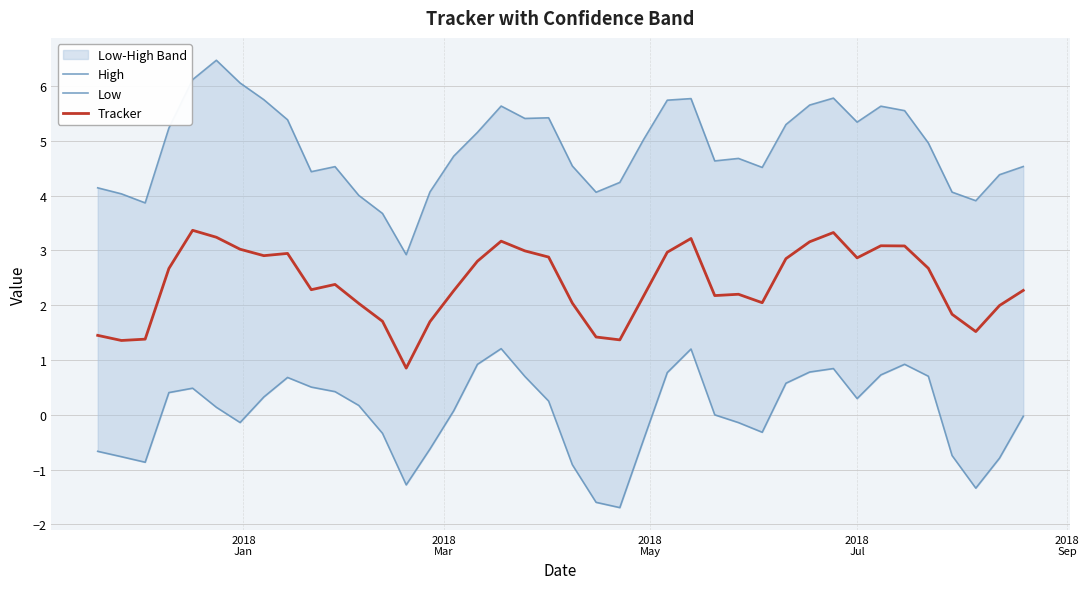

What is the lowest value of the Tracker series?

0.9